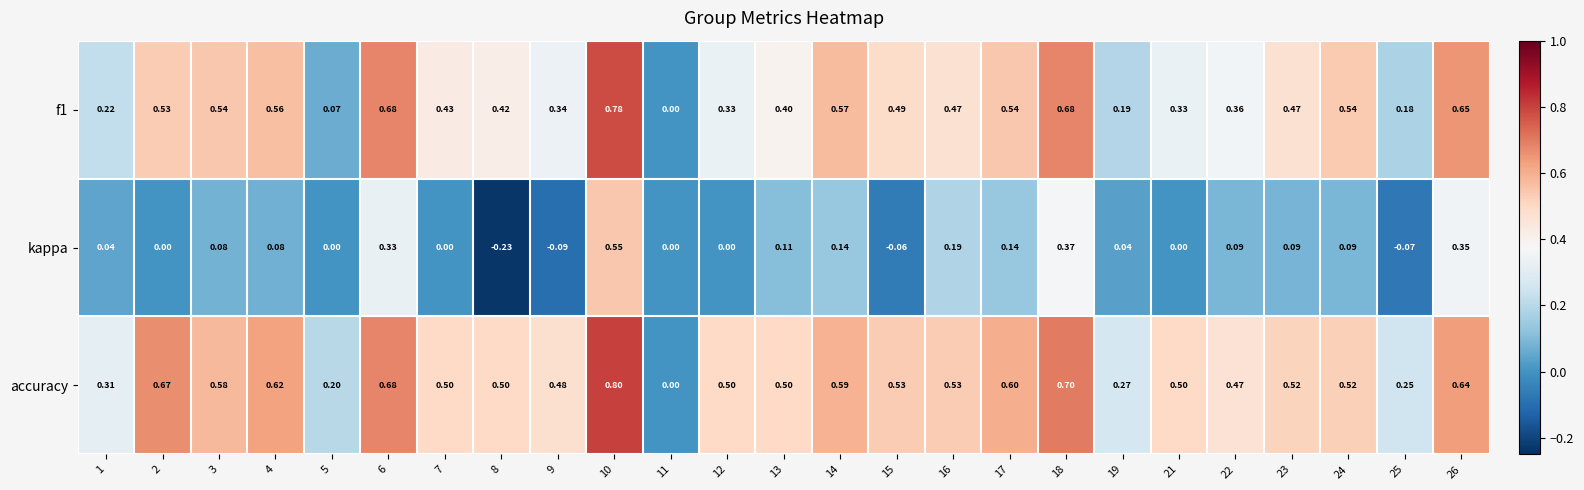

What is the difference between the highest and lowest values at 21?

0.5